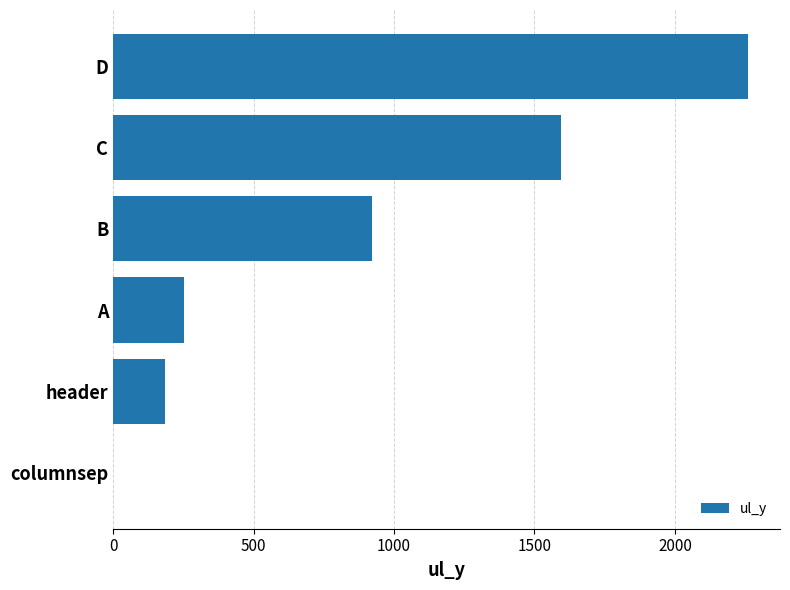

The value at D is 3881. True or false?

False